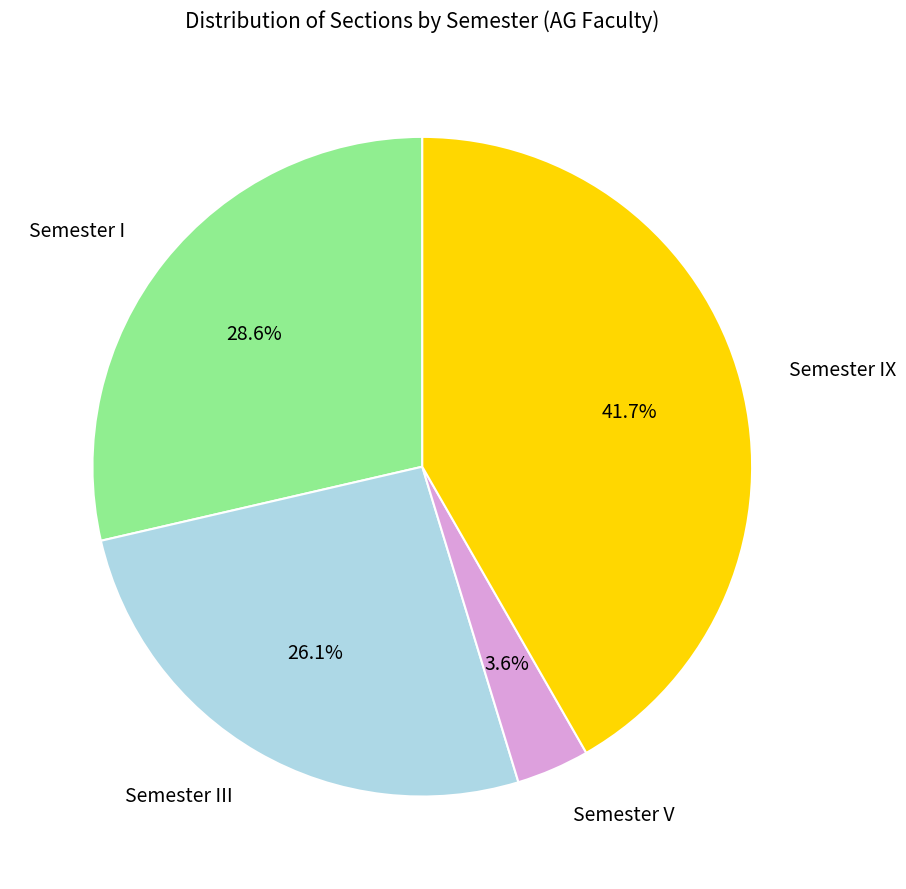

Does any single category account for the majority?

No